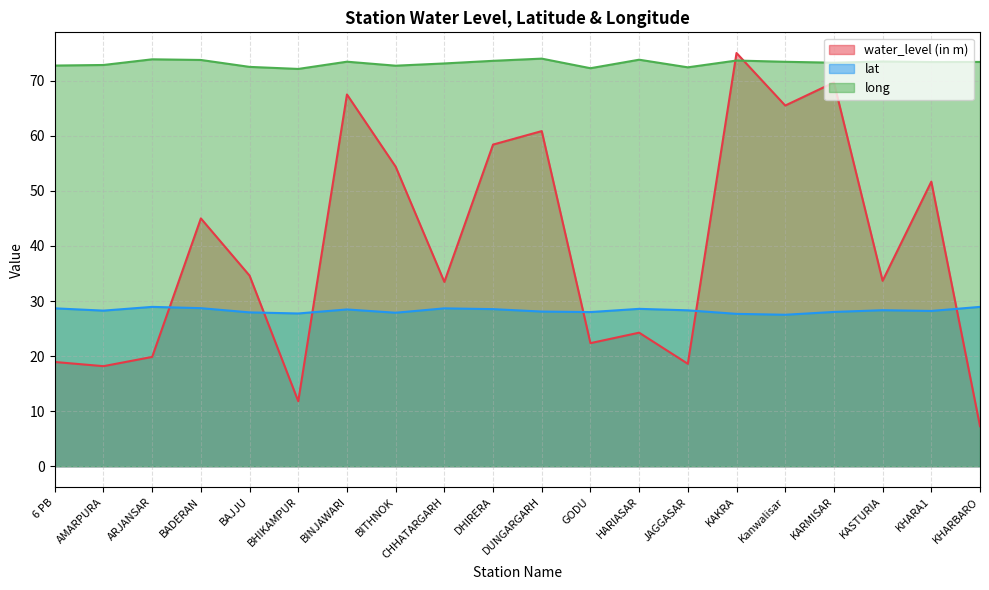

How many lines are shown in the chart?

3